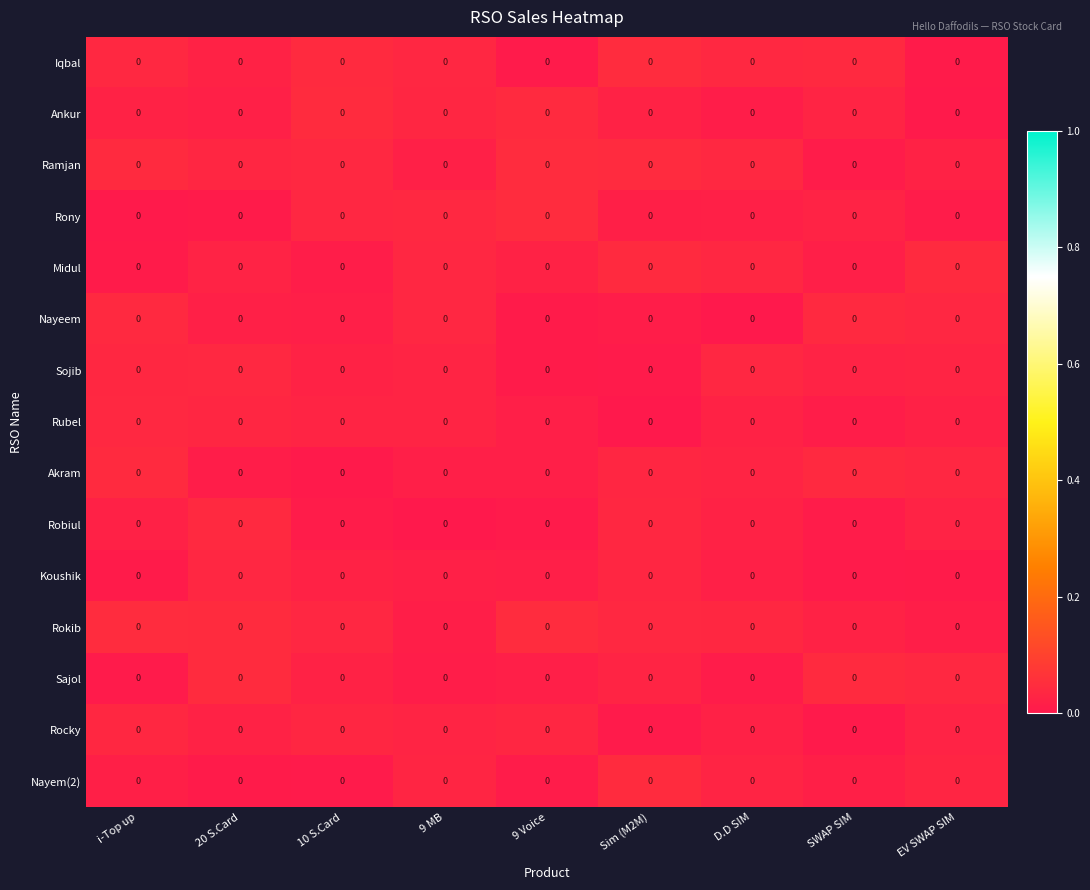

True or false: Koushik has a value of 0.0 at Sim (M2M).

True